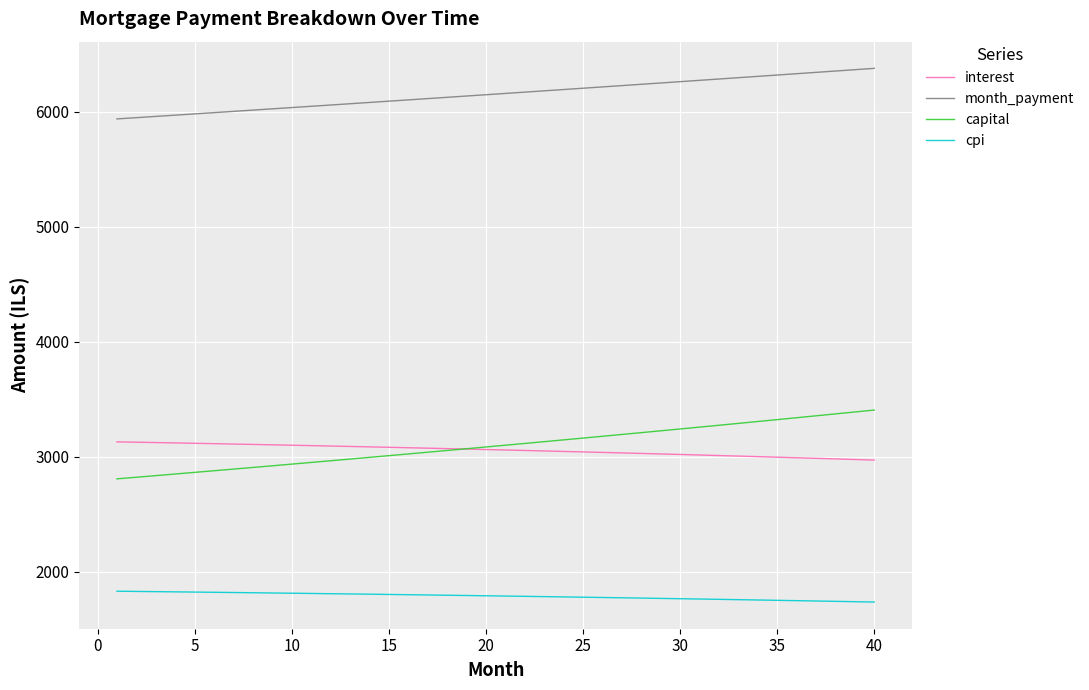

Which series has the largest total across all categories?

month_payment